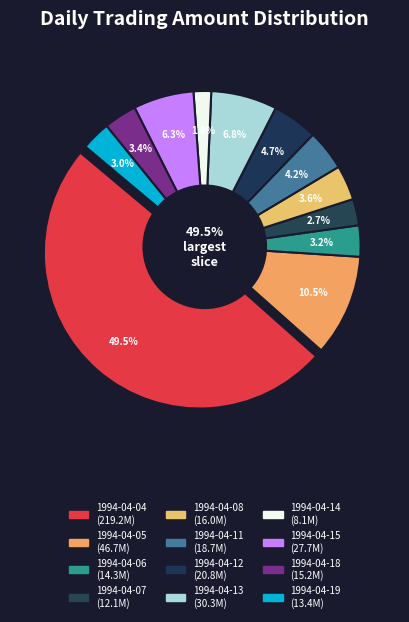

Count the number of slices in the pie.

12